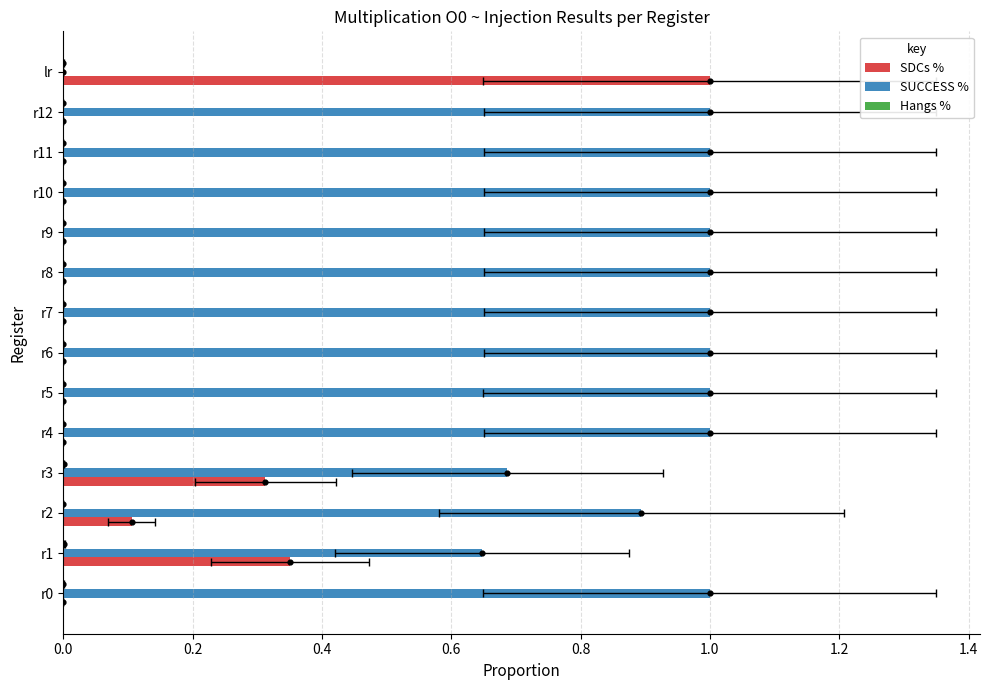

Which series has the largest Y range (max minus min)?

SUCCESS %